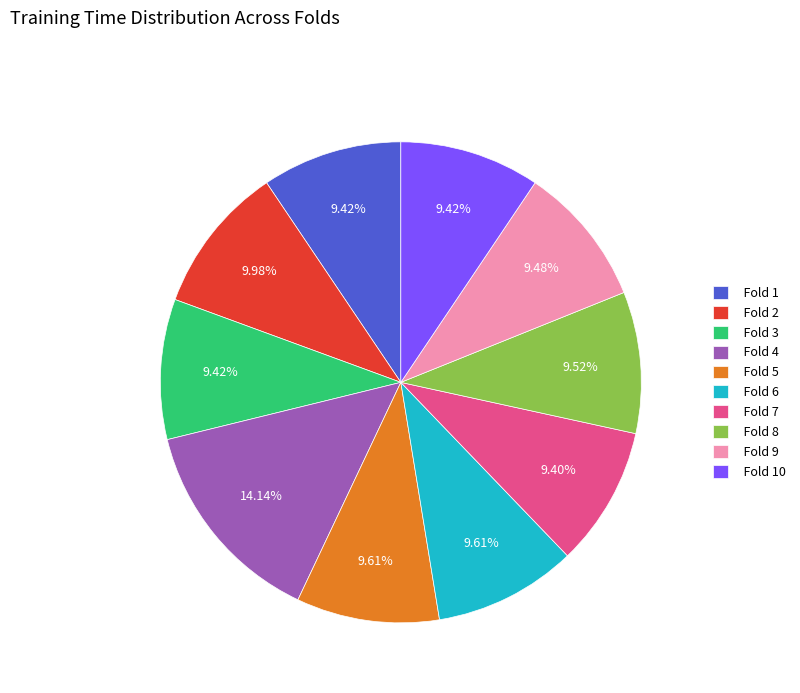

To the nearest percent, what portion does Fold 1 represent?

9%